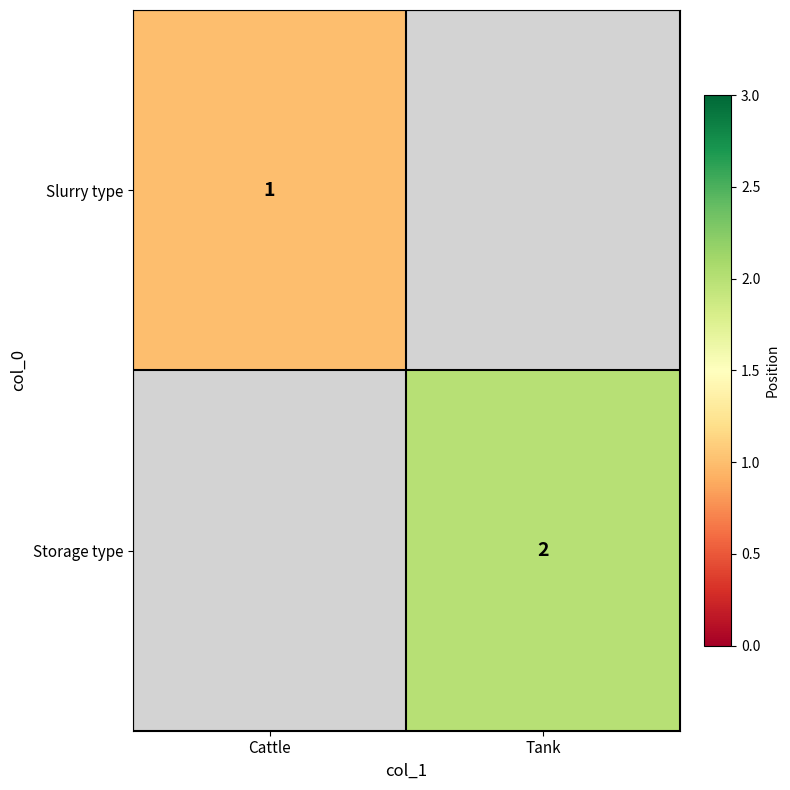

True or false: Storage type has a value of 2 at Tank.

True